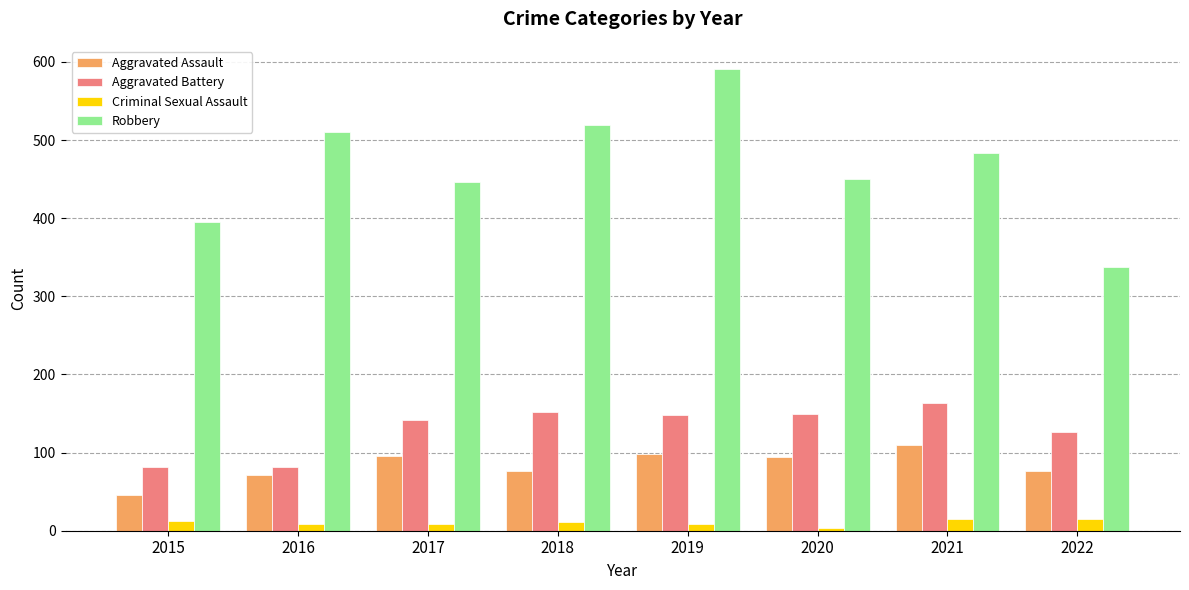

At how many categories does at least one series exceed 201?

8